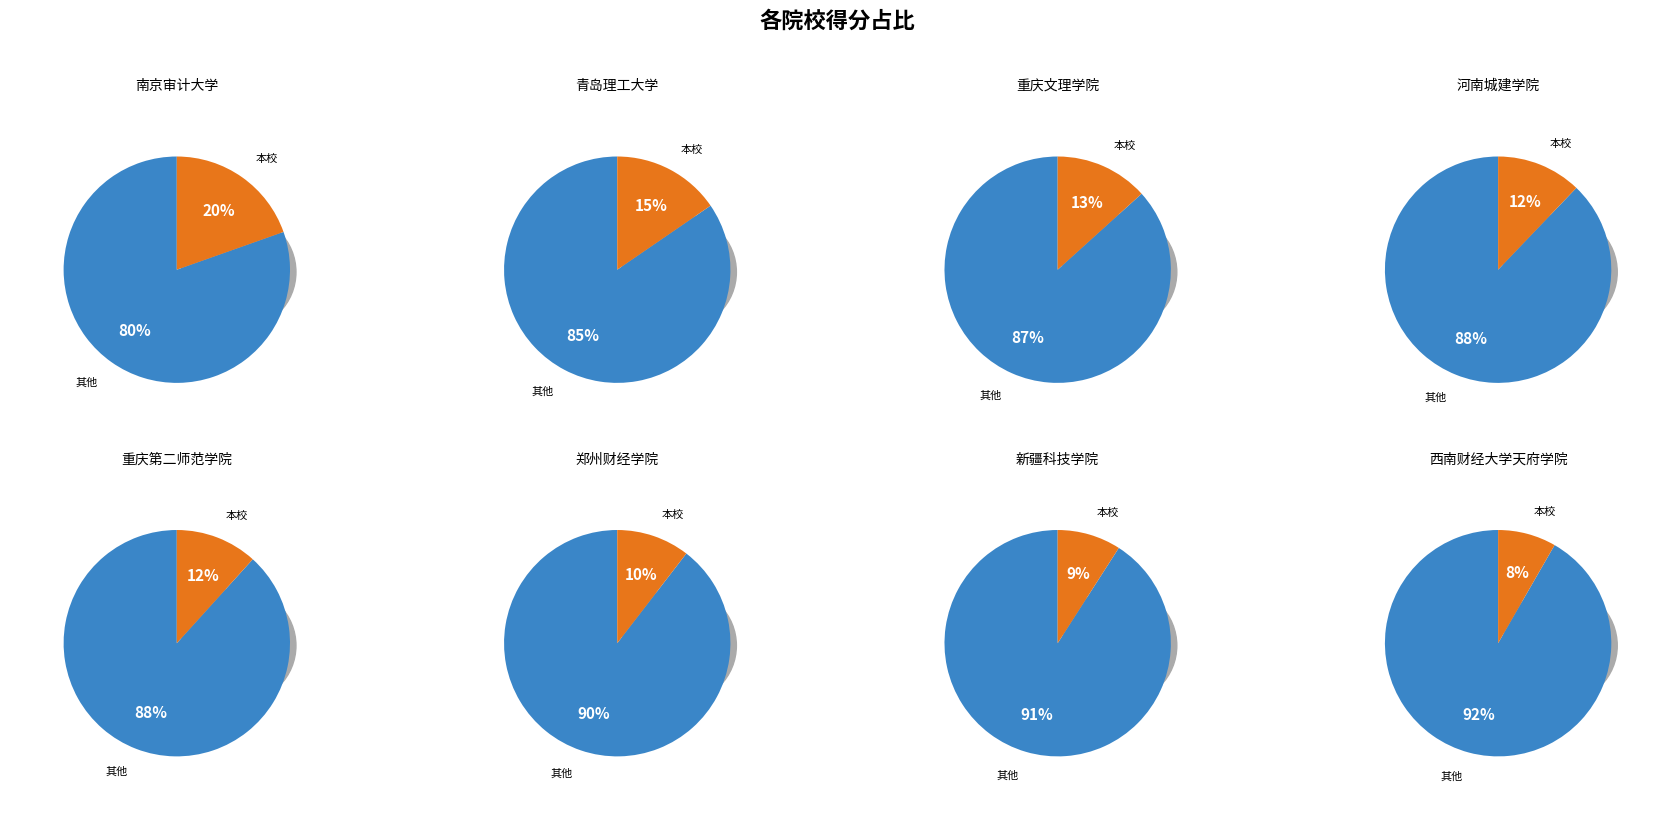

How many slices are in this pie chart?

8